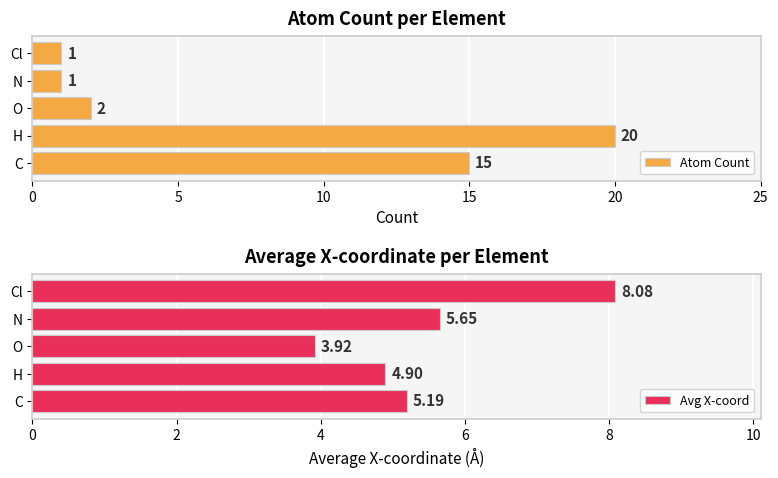

What are all the series names shown in the legend?

Atom Count, Avg X-coord